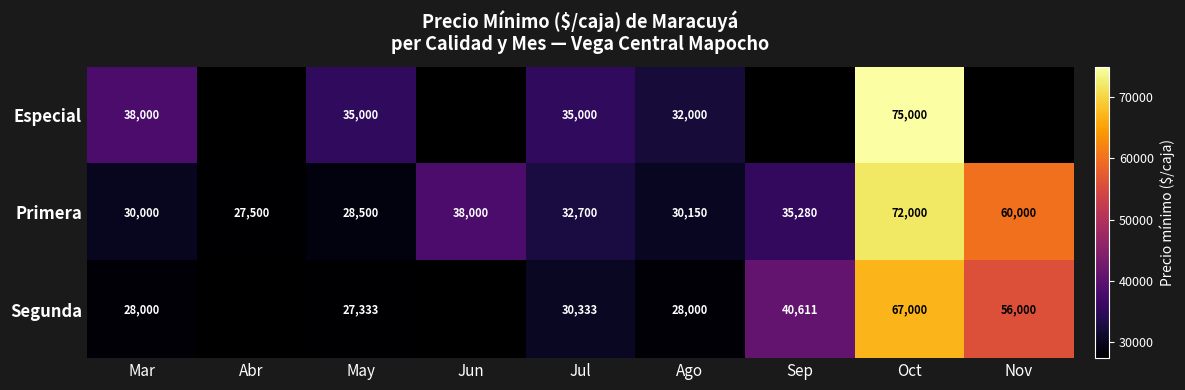

True or false: Segunda has a value of 30333 at Jul.

True